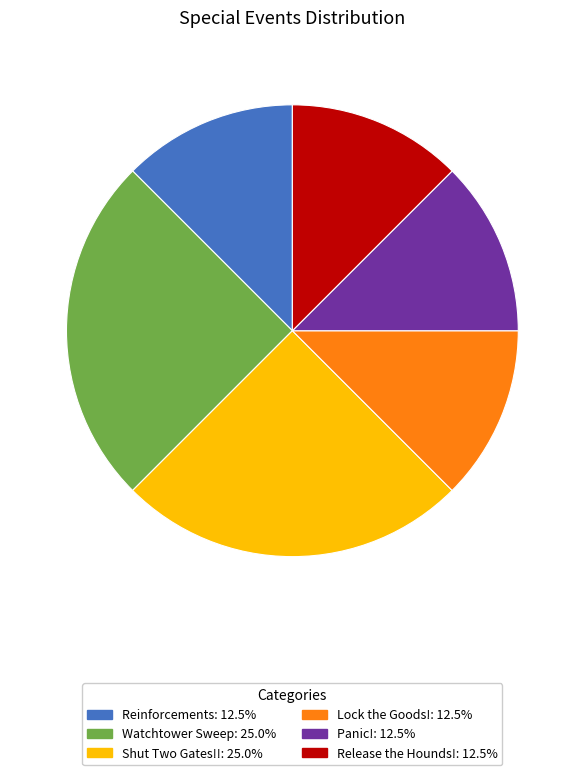

How many slices are in this pie chart?

6